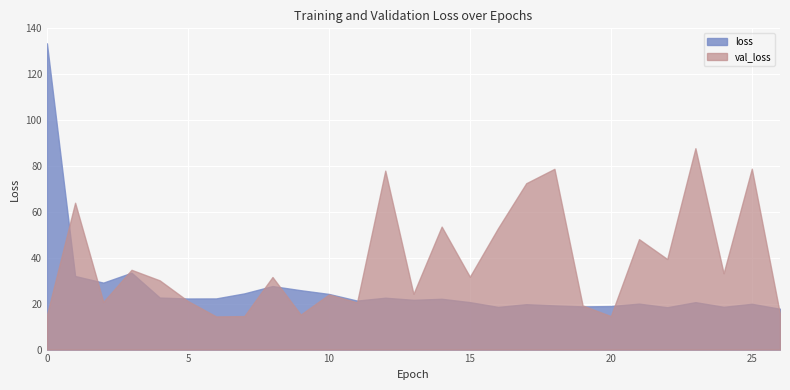

Does the chart display data point markers on the line(s)?

No